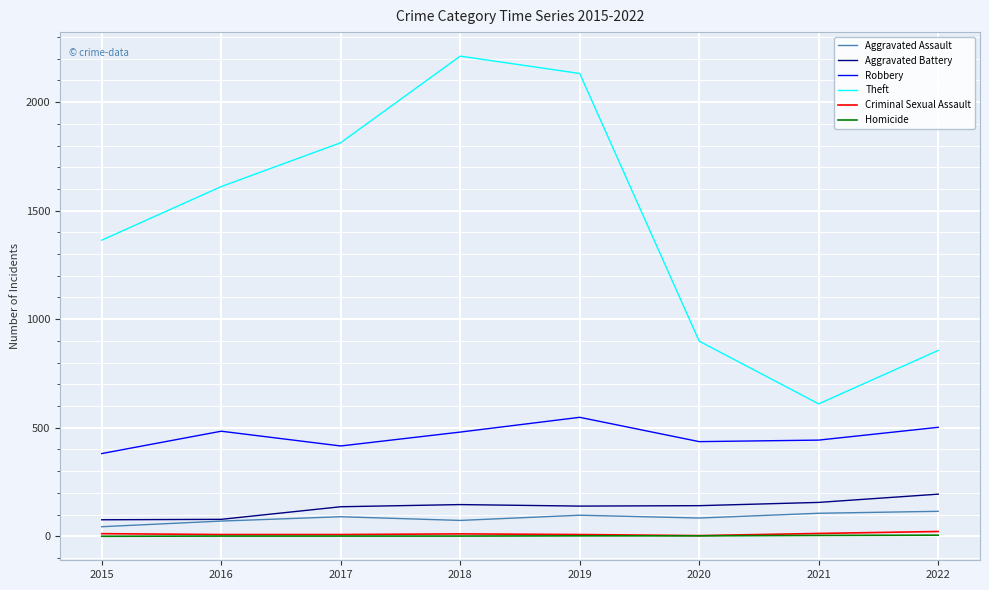

Does the chart display data point markers on the line(s)?

No